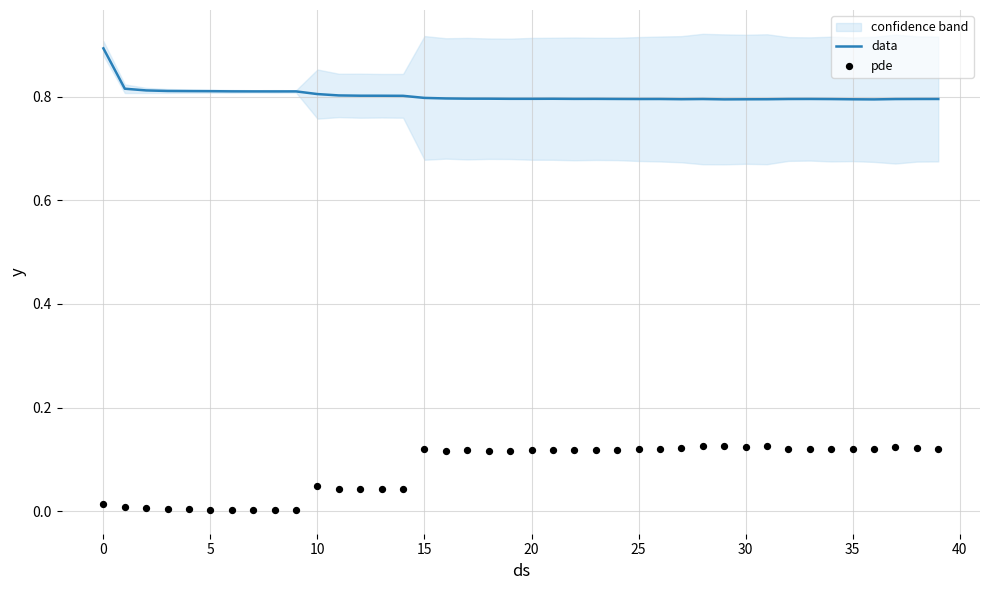

Which series contains the highest Y value?

data